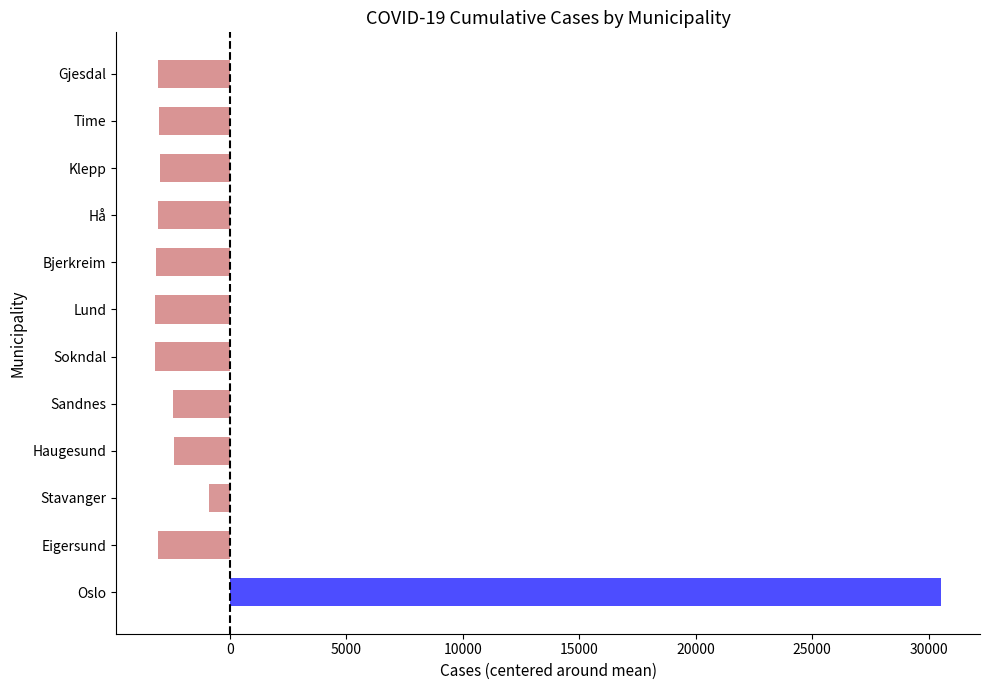

The value at Oslo is 30524.2. True or false?

True